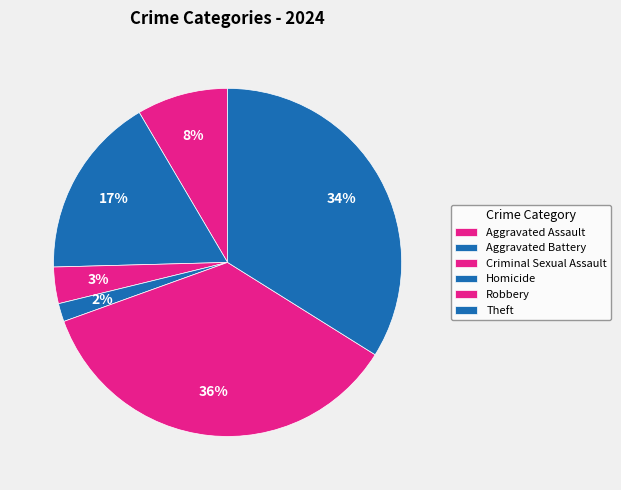

How many slices are in this pie chart?

6